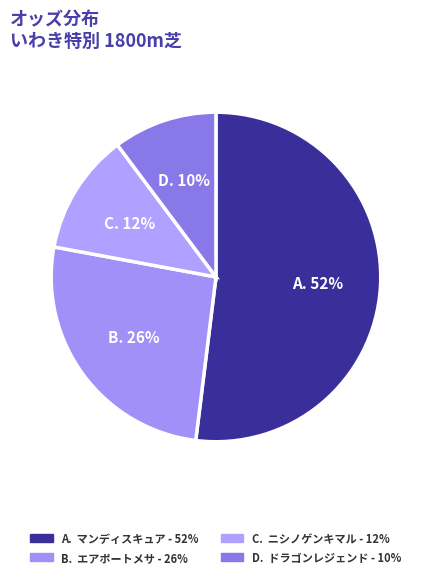

How many slices are in this pie chart?

4